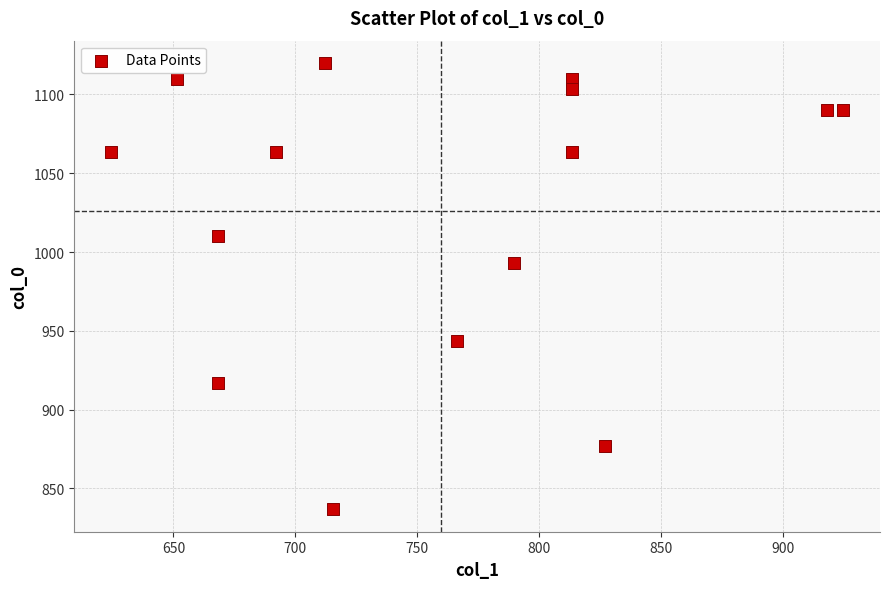

What is the range of X values (max minus min)?

300.4